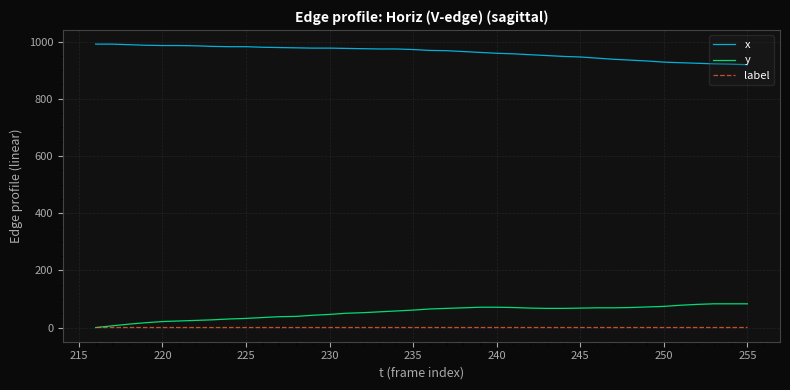

Rank the series by their maximum value, from lowest to highest.

label, y, x